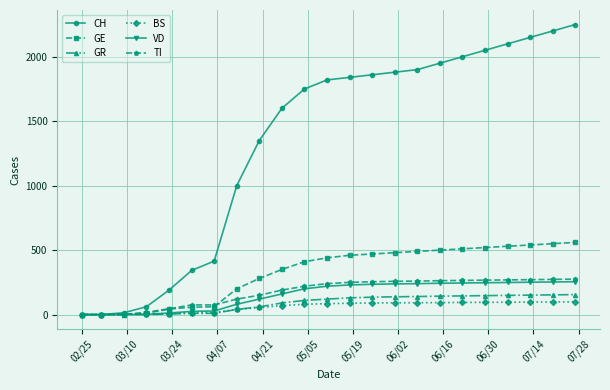

What is the difference between the maximum and second lowest values in the BS series?

99